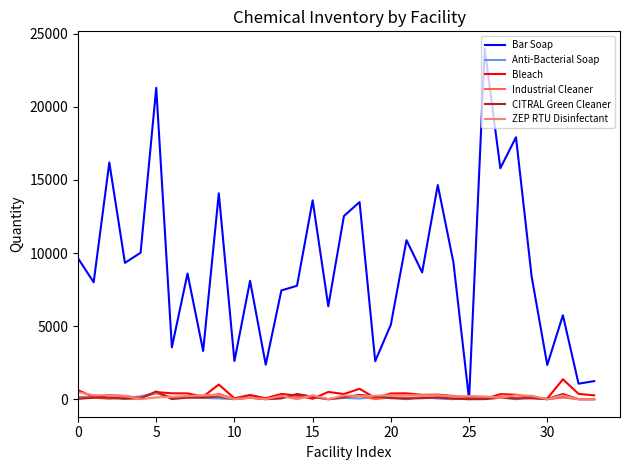

What is the greatest value displayed?

23968.0